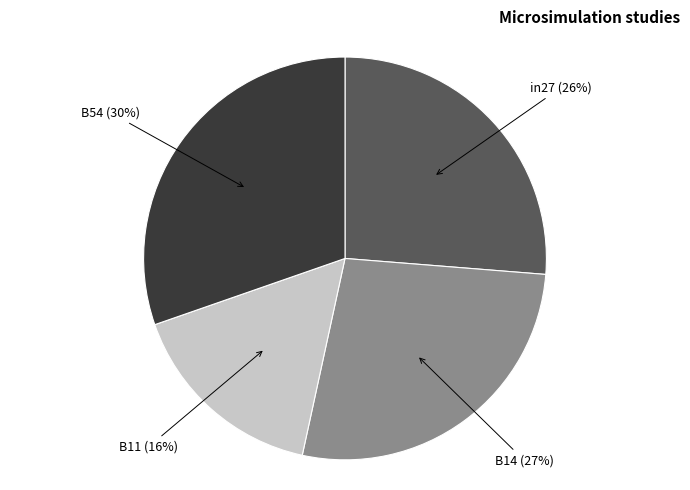

How many slices are in this pie chart?

4